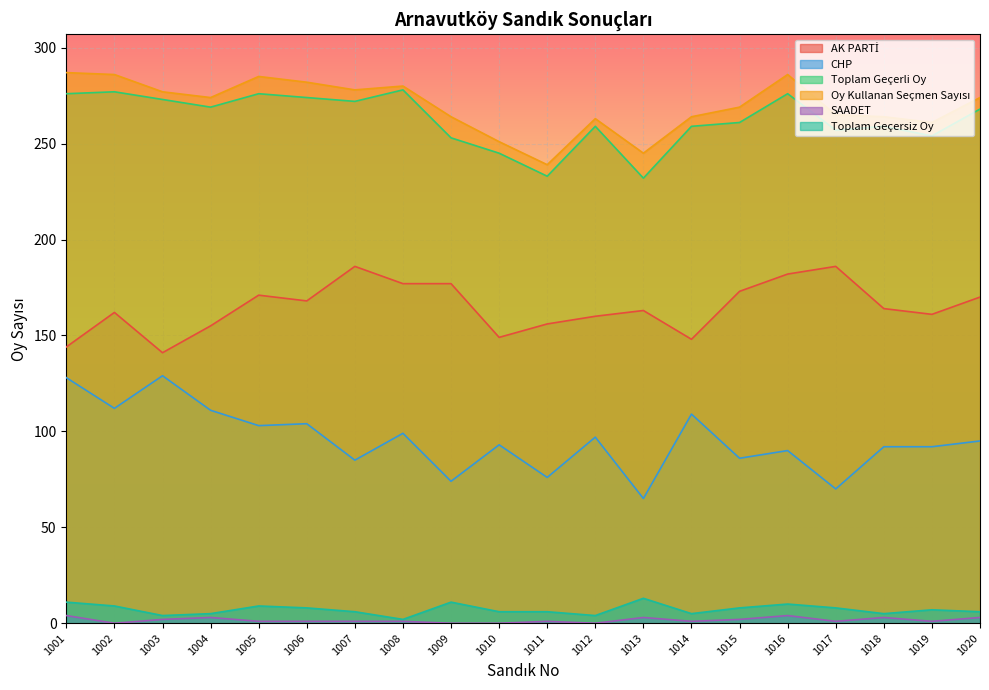

Is it true that AK PARTİ equals 88 at 1013?

False